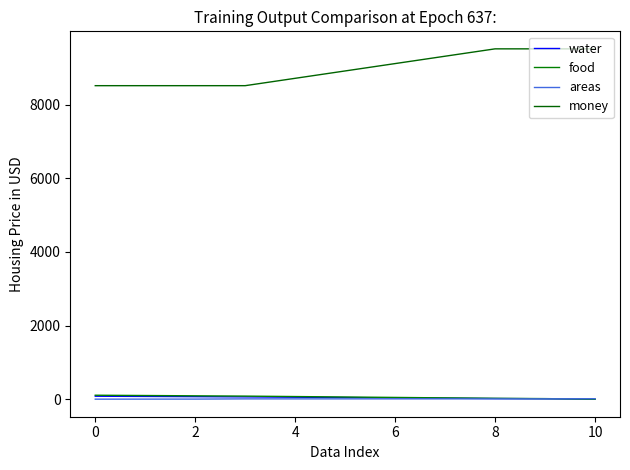

True or false: areas has more than 0 interior local peaks.

False